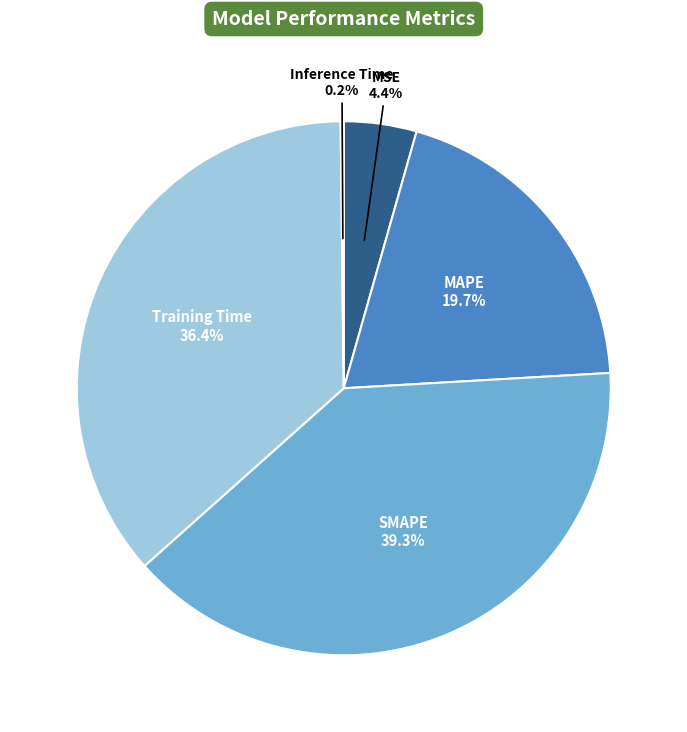

Is there a majority slice in this chart?

No